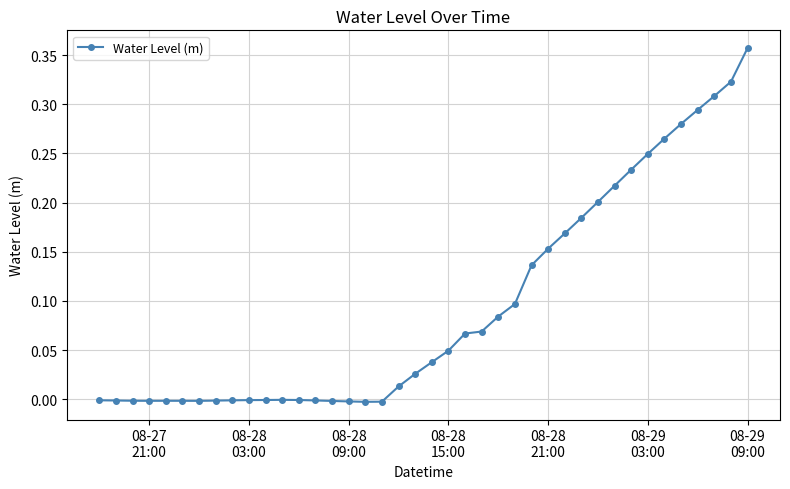

Is this an area chart (filled region under the line)?

No